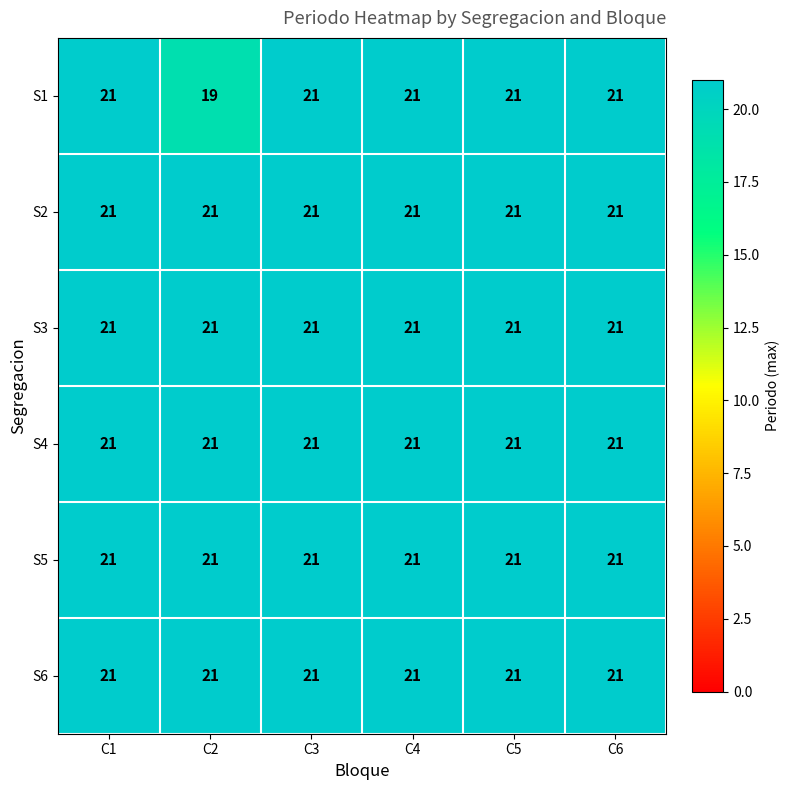

The S4 series shows 21 at C3. True or false?

True